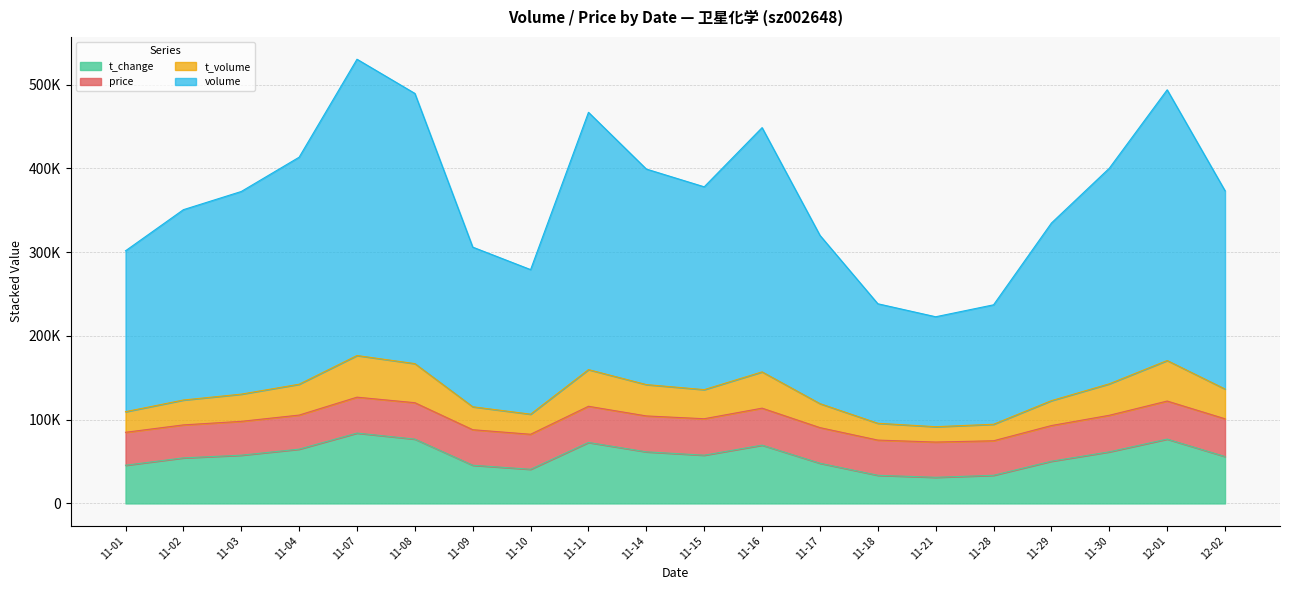

True or false: t_change and volume cross at least once.

False